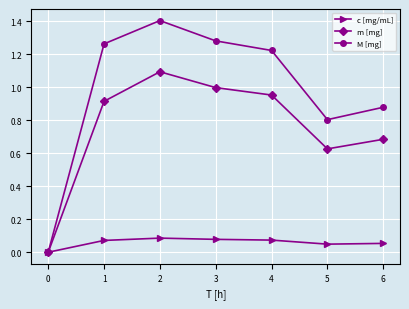

Between 0 and 5, which series saw the biggest shift?

M [mg]